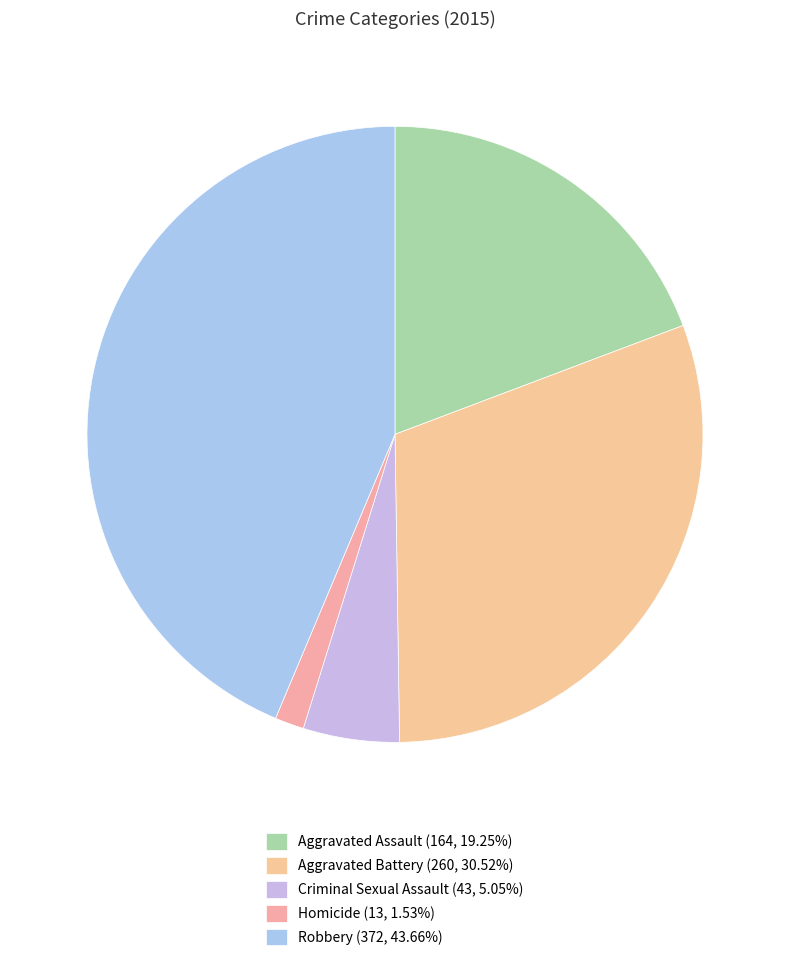

How many segments does this pie chart have?

5